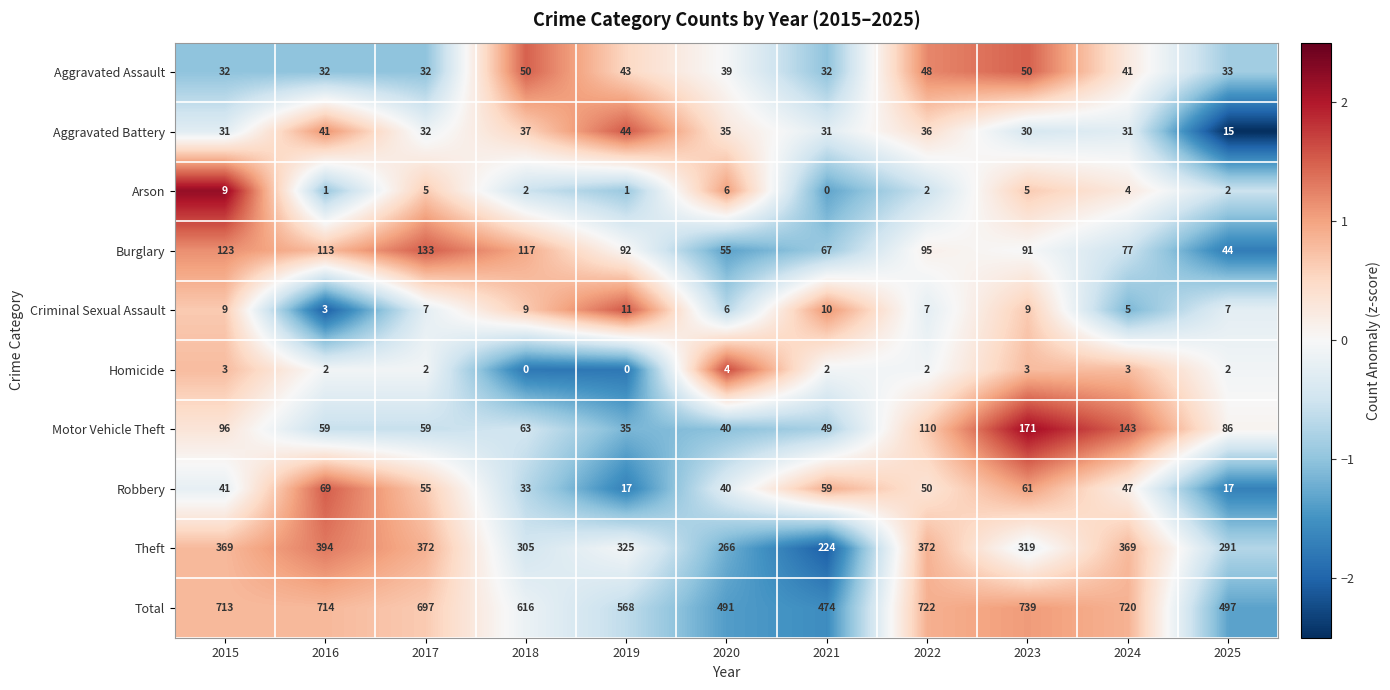

Rank the series by their maximum value, from highest to lowest.

Total, Theft, Motor Vehicle Theft, Burglary, Robbery, Aggravated Assault, Aggravated Battery, Criminal Sexual Assault, Arson, Homicide